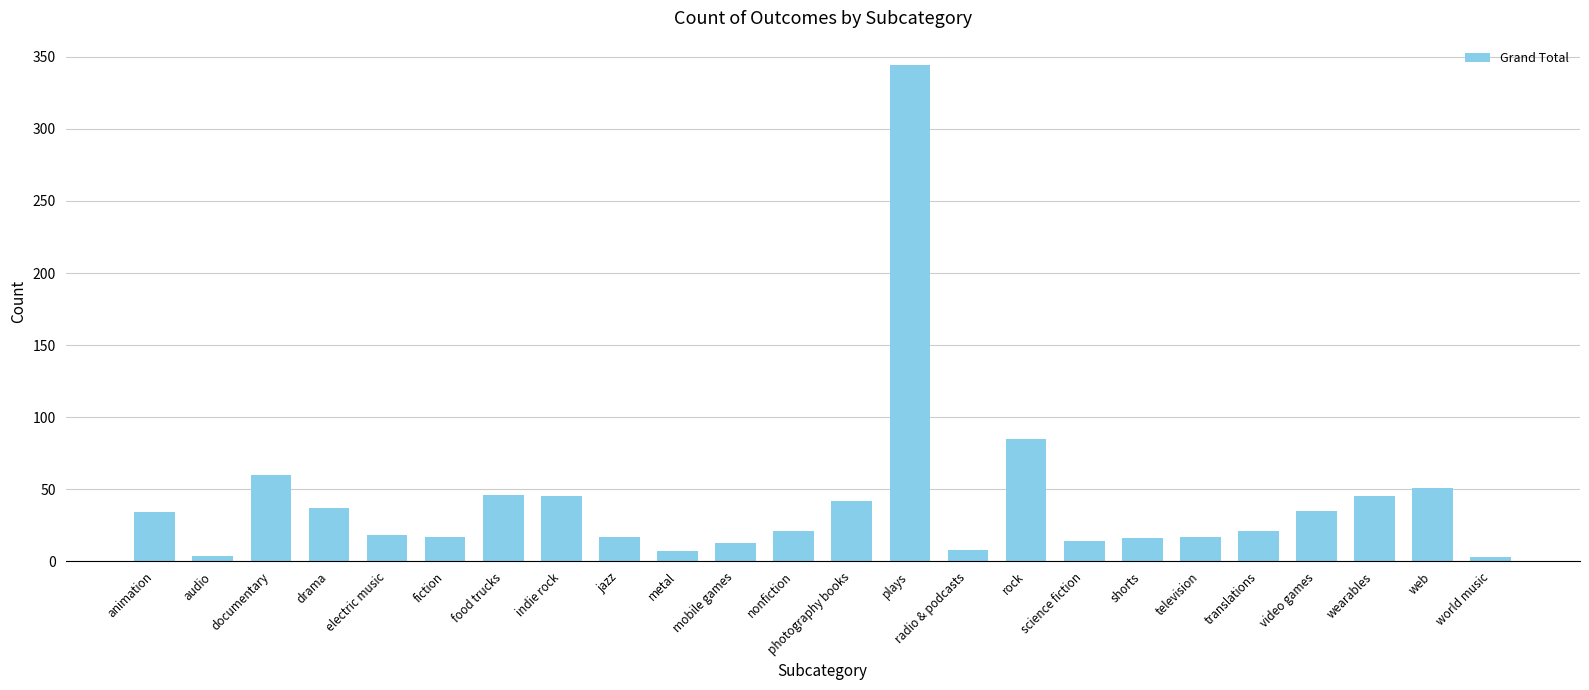

Which category has the highest value across all series?

plays